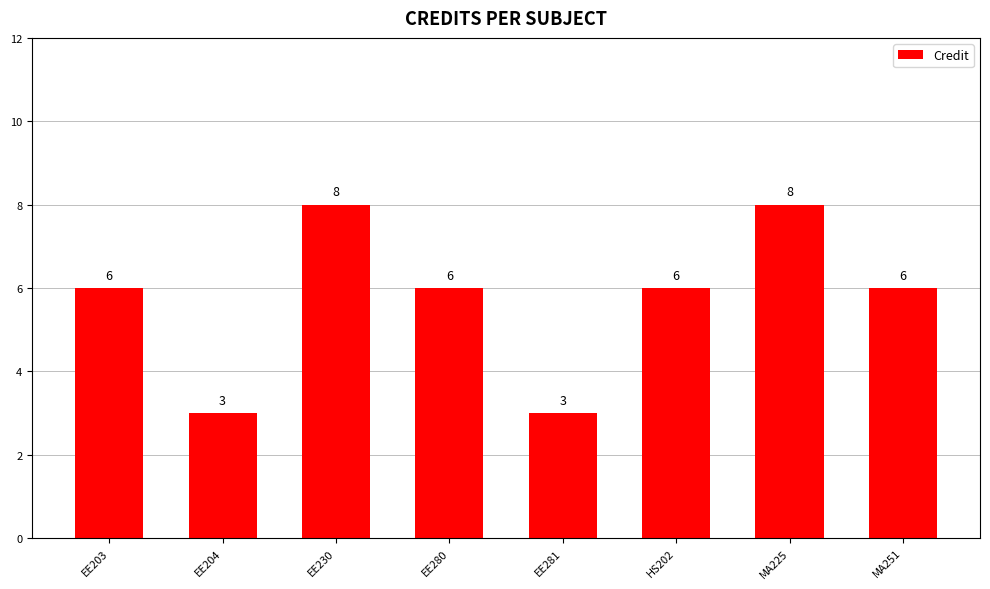

The value at EE203 is 10. True or false?

False